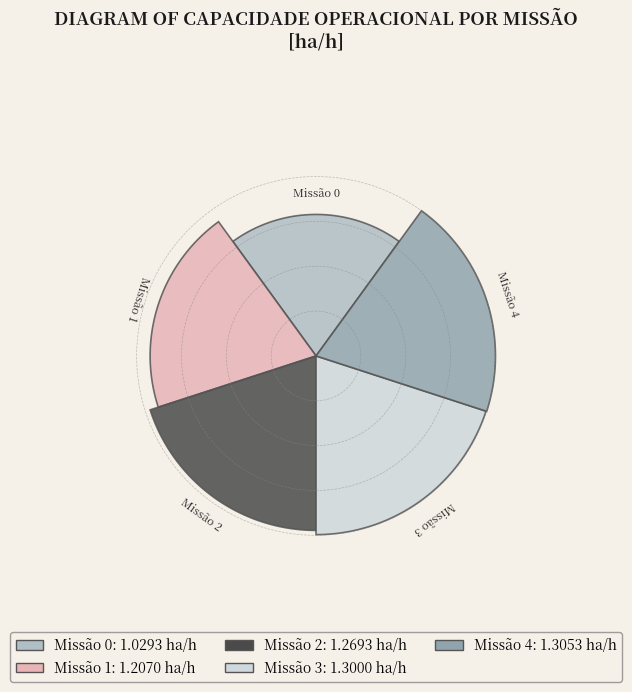

Approximately how many times larger is the value at 4 compared to 3?

1.0